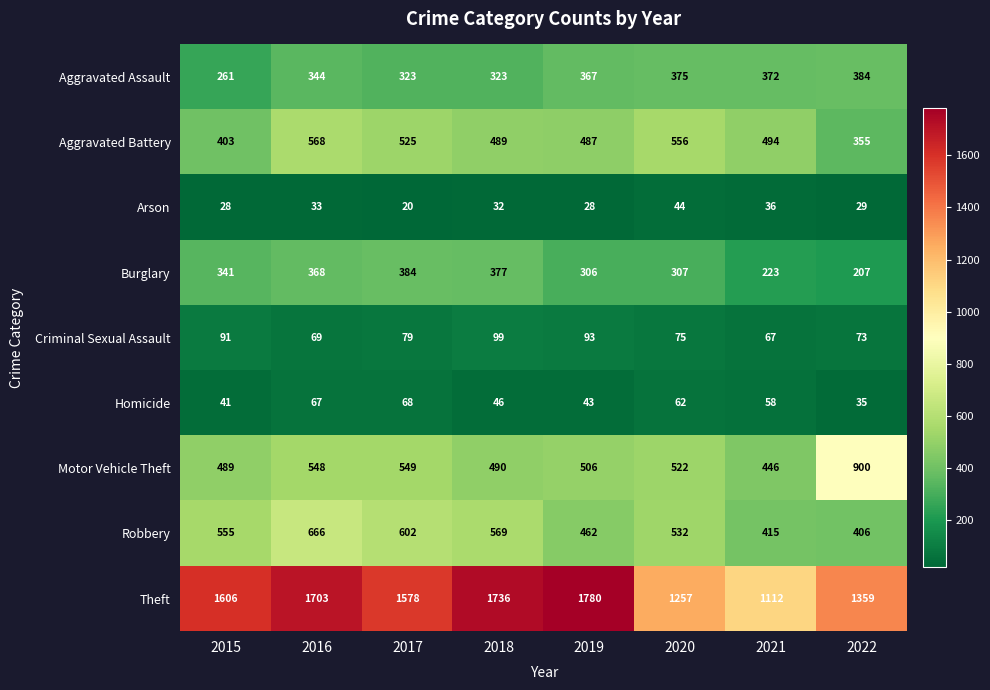

The Motor Vehicle Theft series shows 548 at 2016. True or false?

True